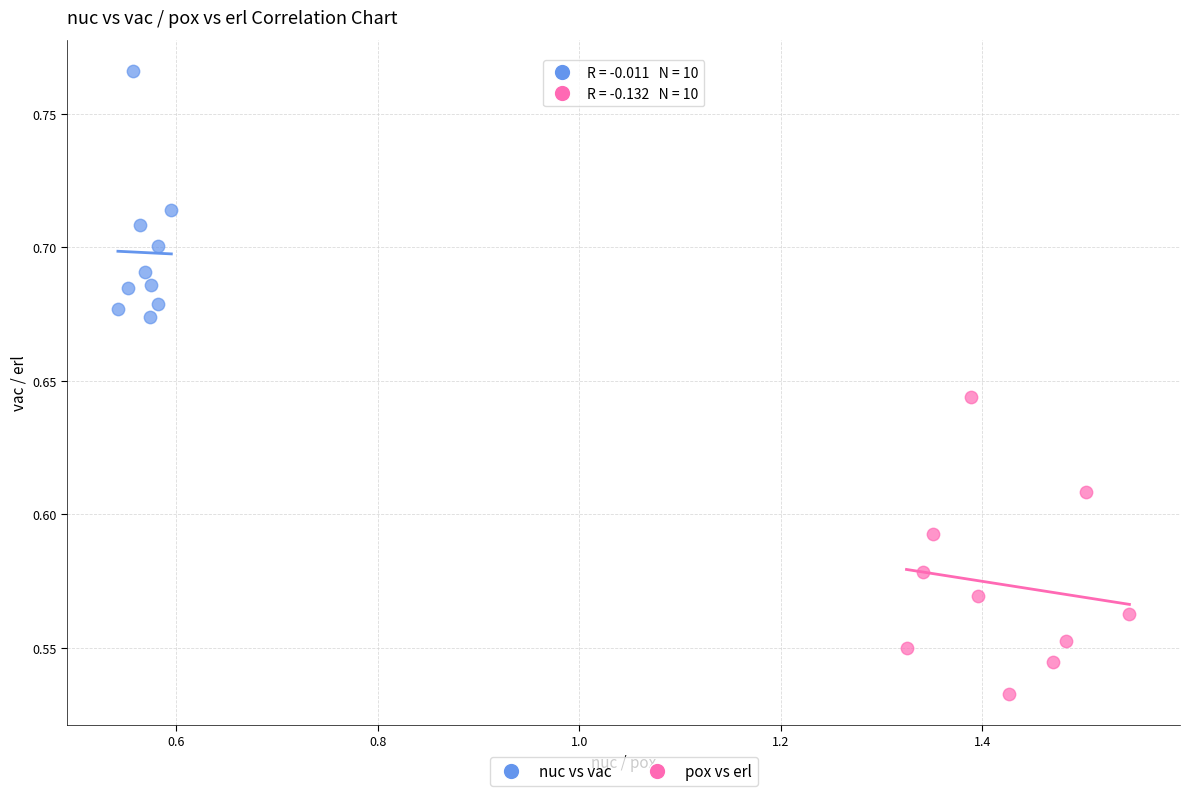

Which series contains the lowest Y value?

pox vs erl